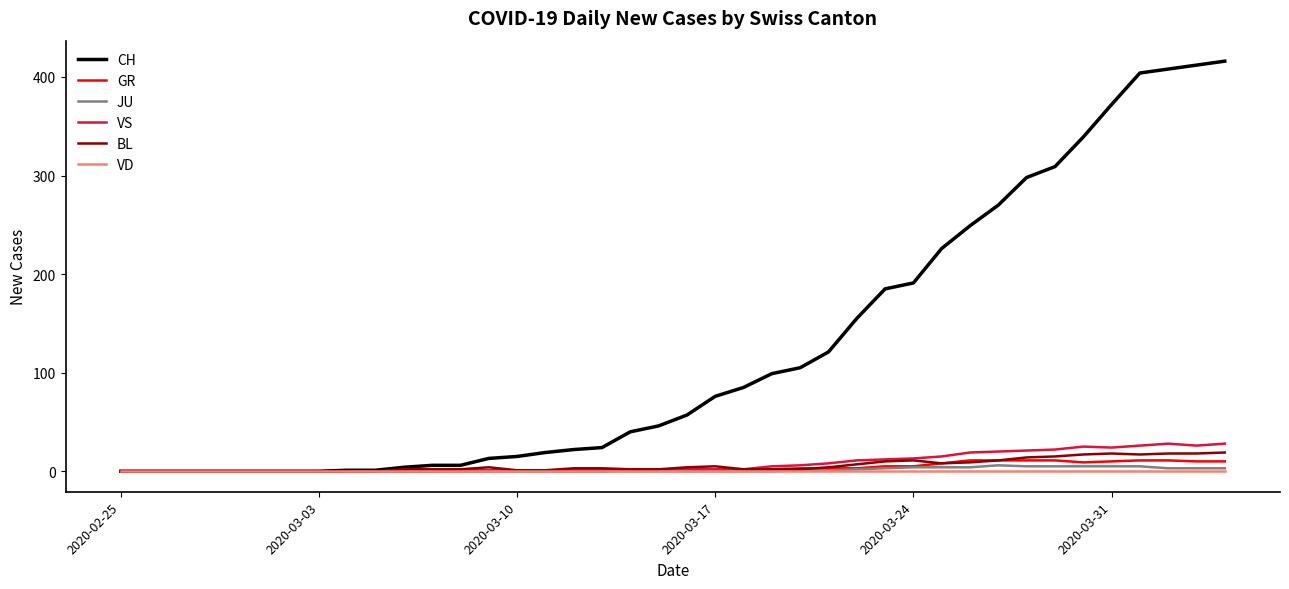

What is the maximum value for BL?

19